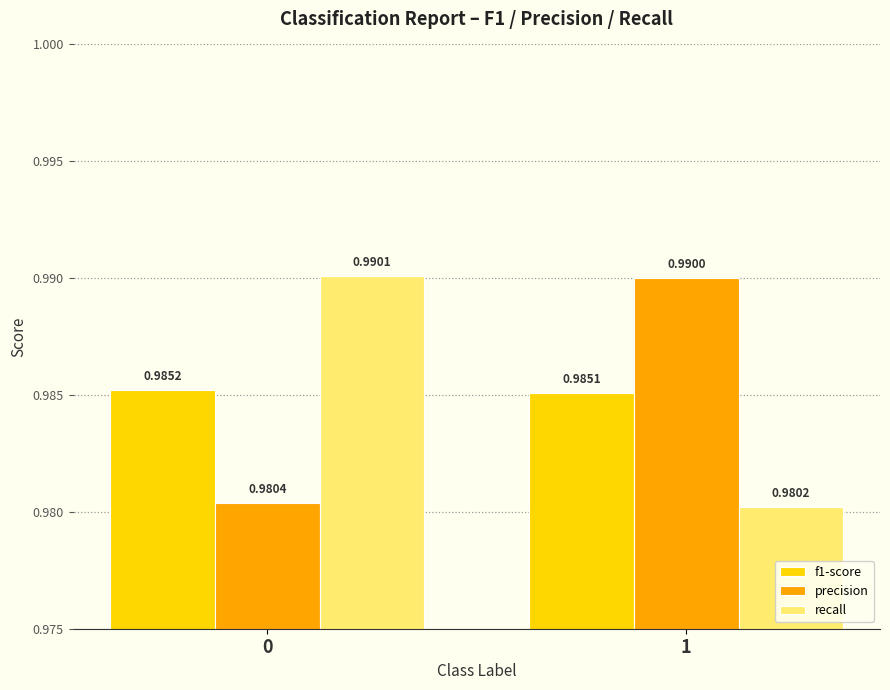

Rank the series by their maximum value, from highest to lowest.

recall, precision, f1-score